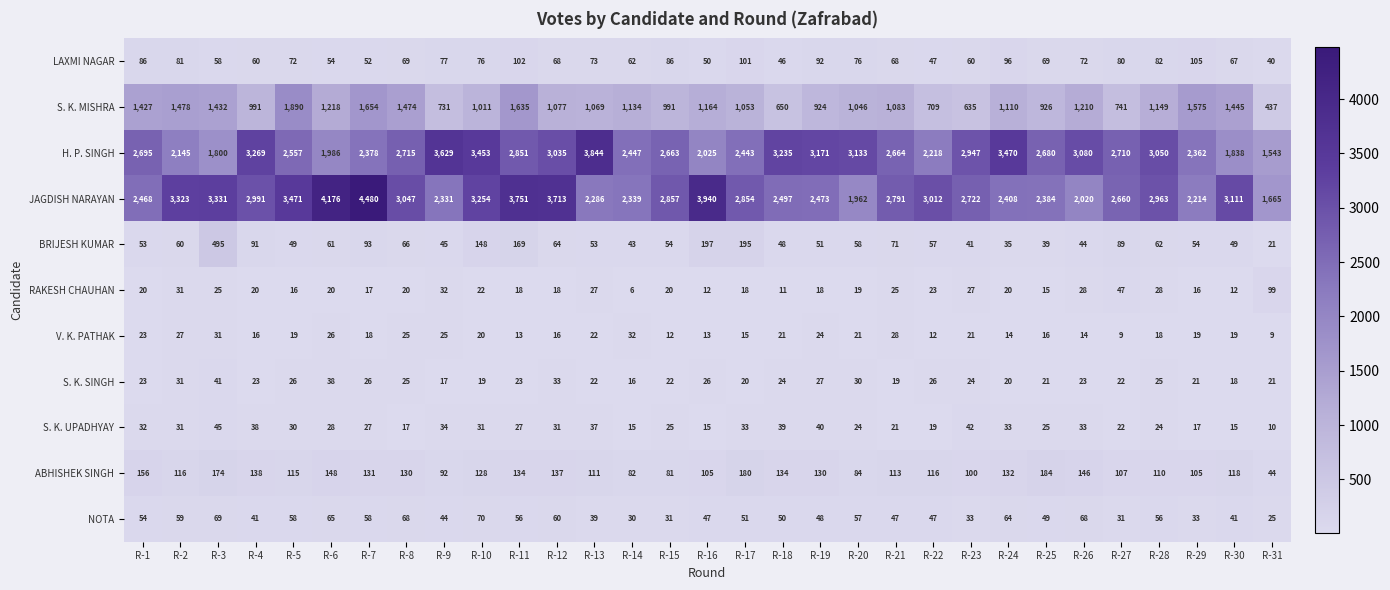

At which label does S. K. UPADHYAY first exceed 28?

R-1